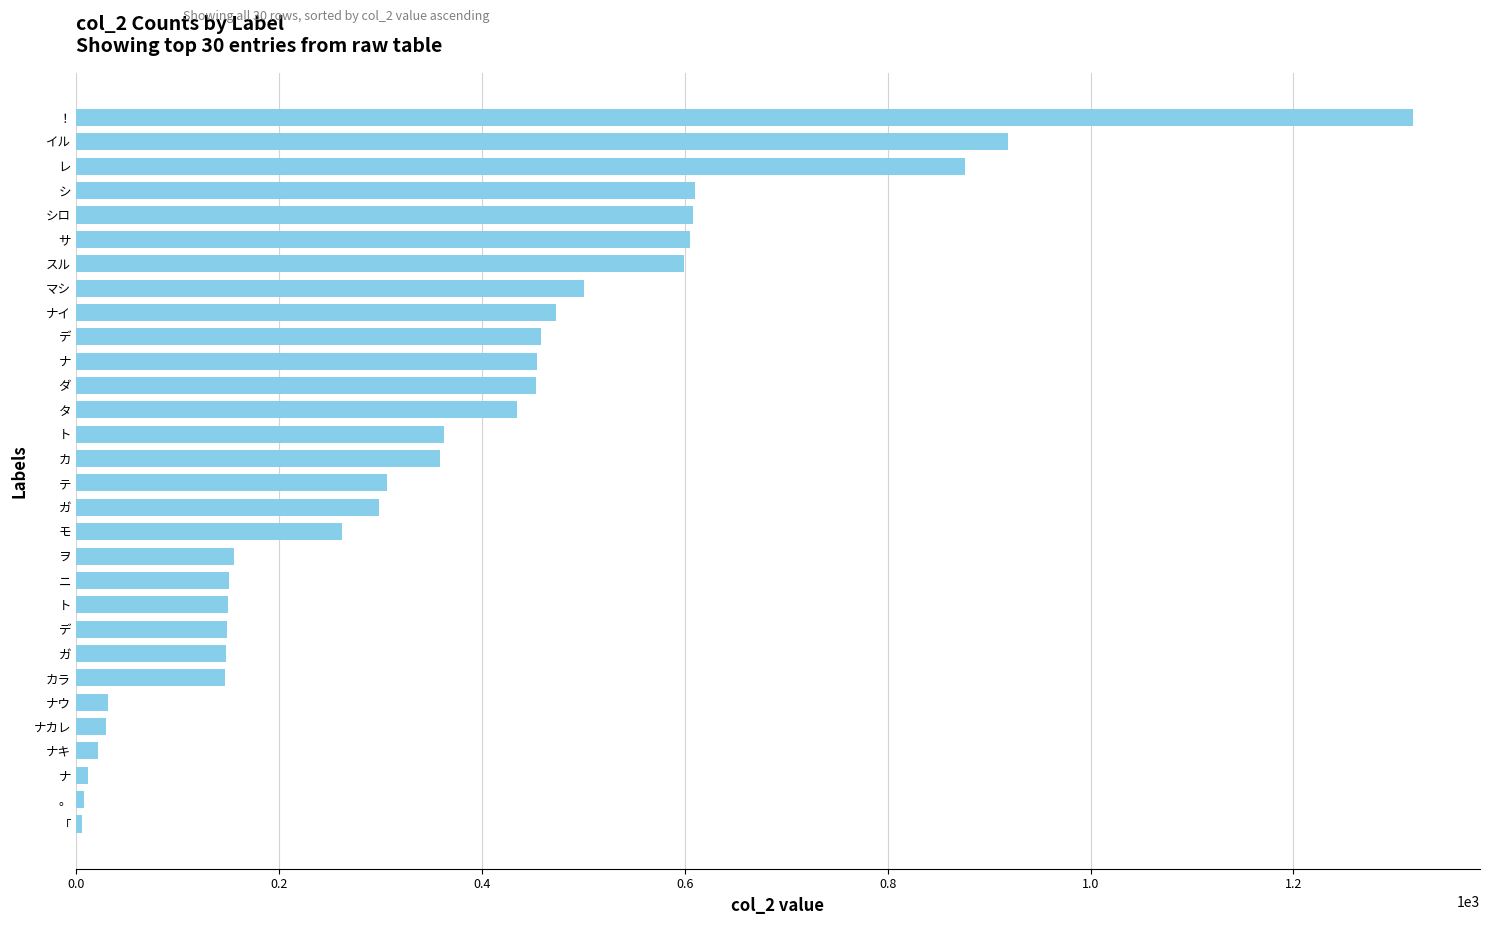

Does the chart contain any negative values?

No